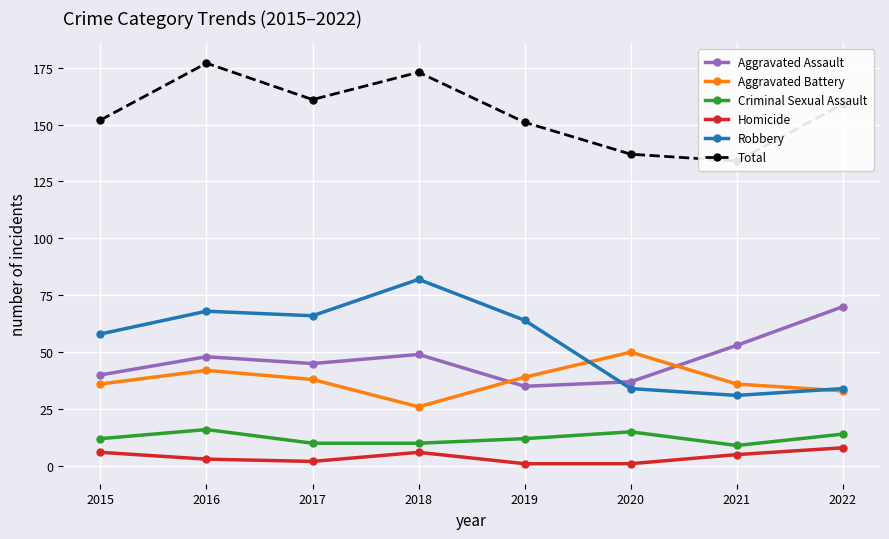

Reading right to left, list all the values displayed in this chart.

Aggravated Assault: 70	53	37	35	49	45	48	40
Aggravated Battery: 33	36	50	39	26	38	42	36
Criminal Sexual Assault: 14	9	15	12	10	10	16	12
Homicide: 8	5	1	1	6	2	3	6
Robbery: 34	31	34	64	82	66	68	58
Total: 159	134	137	151	173	161	177	152